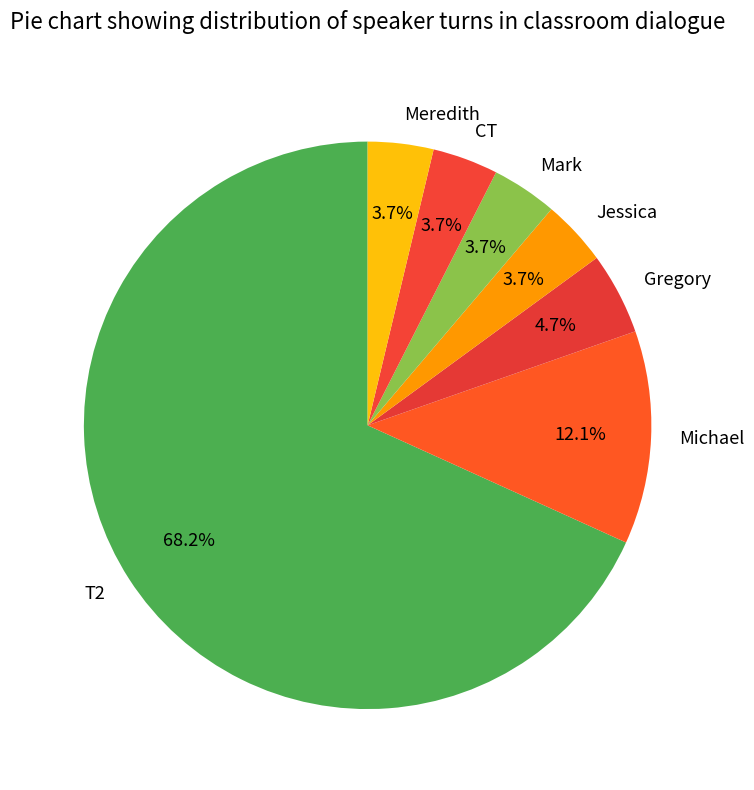

Does CT account for over 50% of the chart?

No